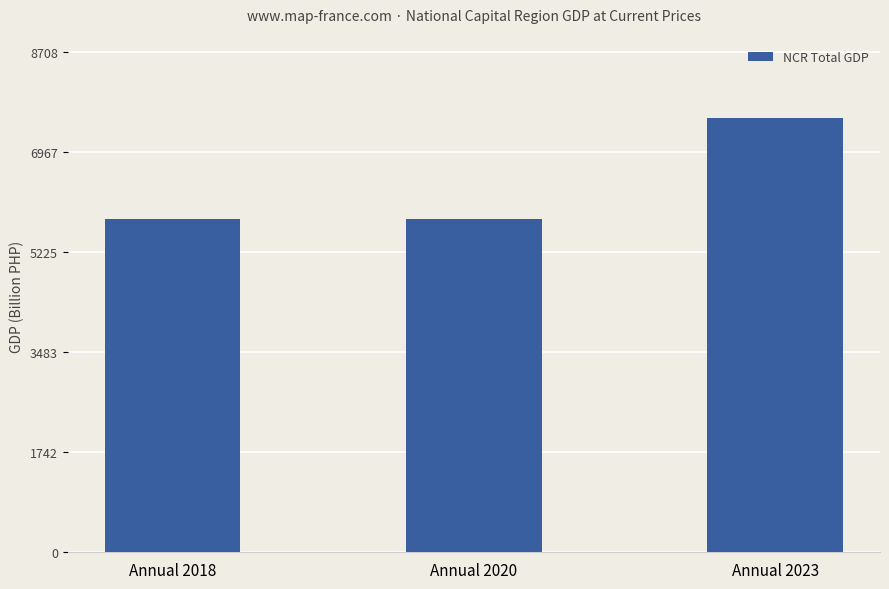

Is it true that the value at Annual 2018 is 5814.4?

True